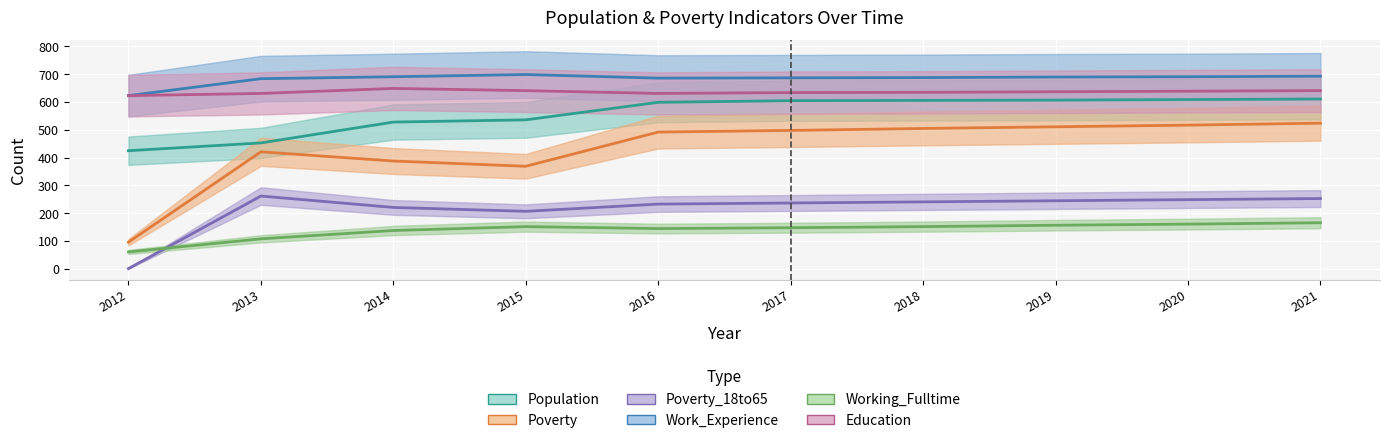

How many values in the Population series exceed 605?

4